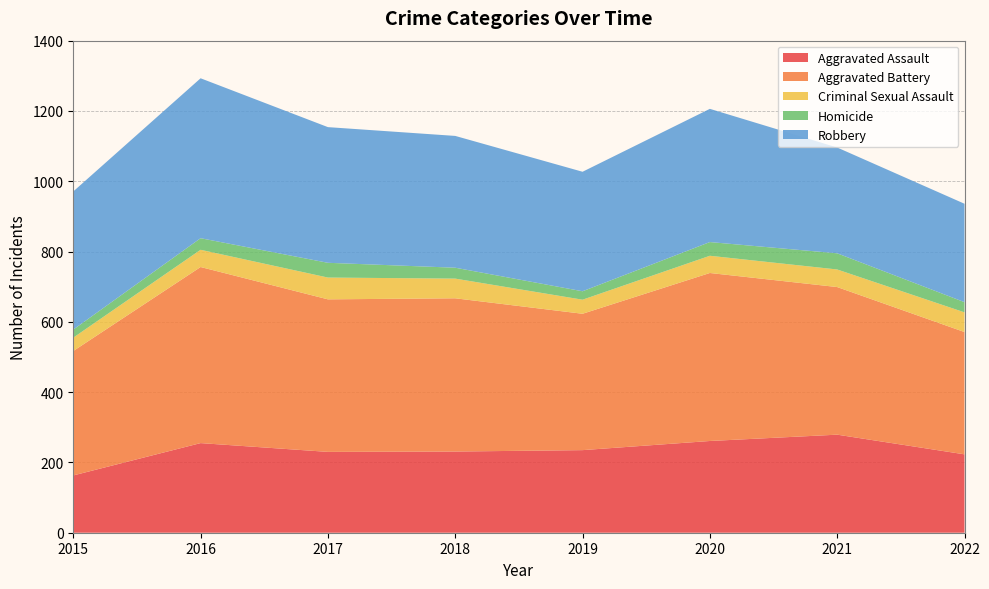

Reading left to right, what are all the values shown in this chart?

Aggravated Assault: 2015=163	2016=255	2017=230	2018=231	2019=235	2020=261	2021=279	2022=223
Aggravated Battery: 2015=354	2016=501	2017=434	2018=436	2019=388	2020=478	2021=420	2022=348
Criminal Sexual Assault: 2015=38	2016=49	2017=62	2018=56	2019=40	2020=49	2021=50	2022=56
Homicide: 2015=23	2016=33	2017=42	2018=31	2019=24	2020=39	2021=46	2022=29
Robbery: 2015=393	2016=455	2017=386	2018=375	2019=340	2020=379	2021=301	2022=280